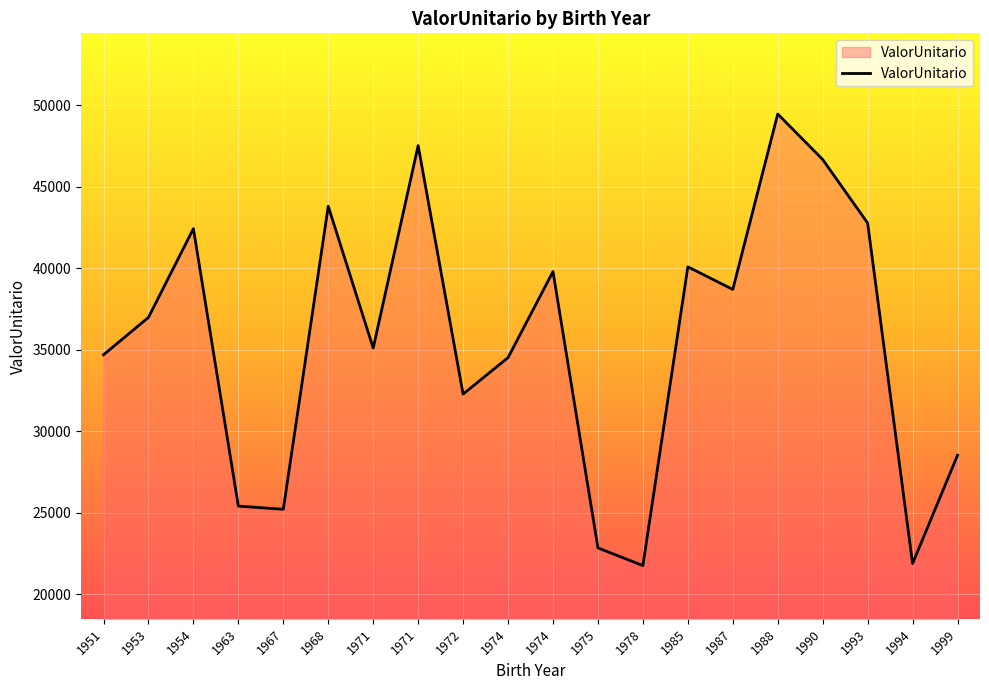

What is the ratio of the value at 1967 to the value at 1999?

0.9